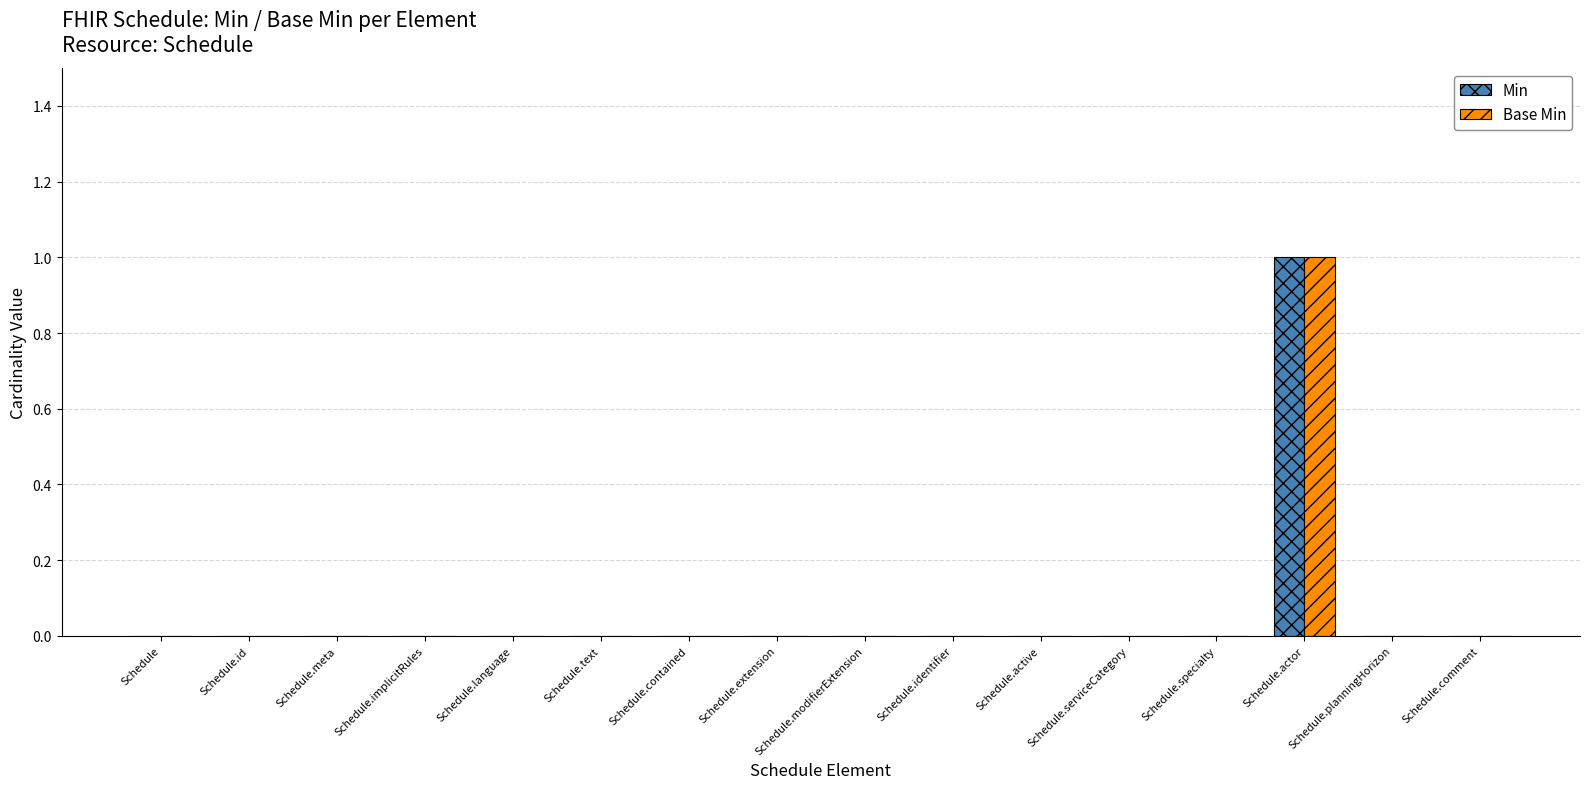

At which category is the sum across all series the highest?

Schedule.actor